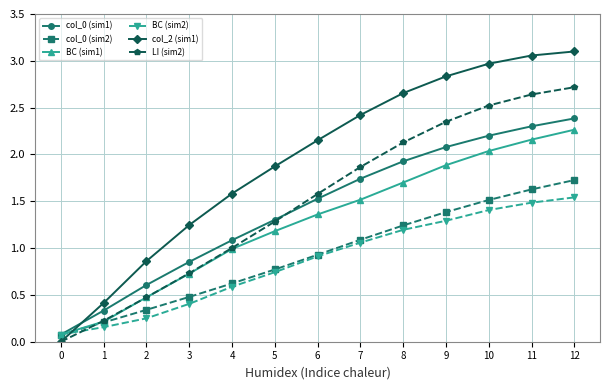

What is the spread (max minus min) of values at 3?

0.8